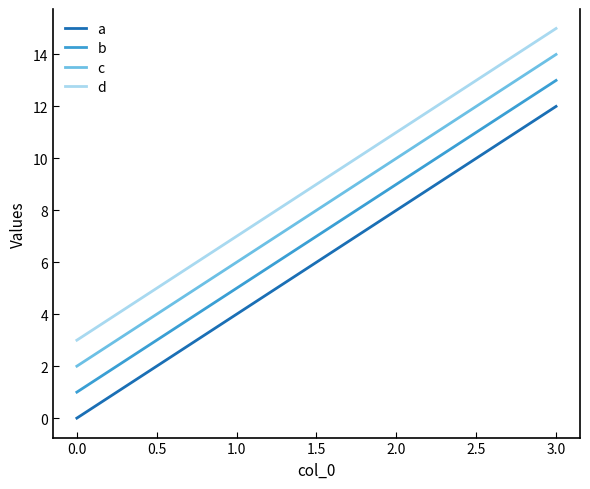

Which series has the largest total across all categories?

d